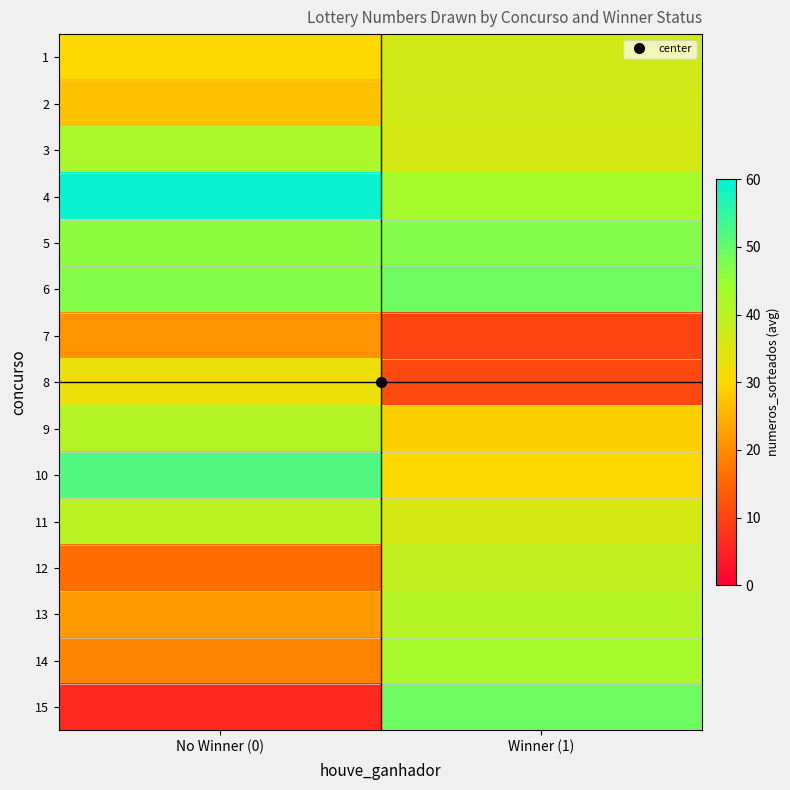

What is the greatest value displayed?

59